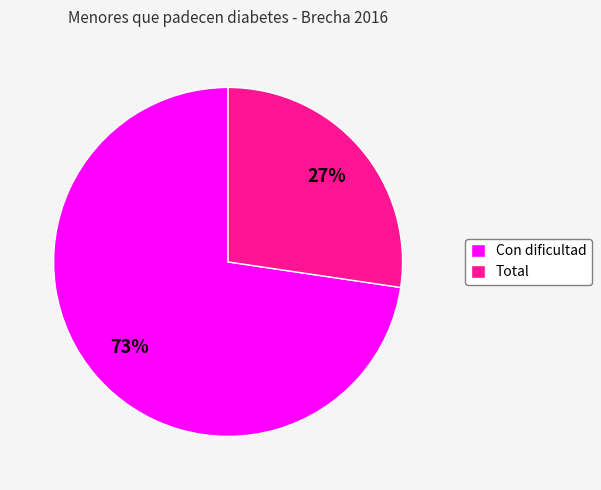

Count the number of slices in the pie.

2